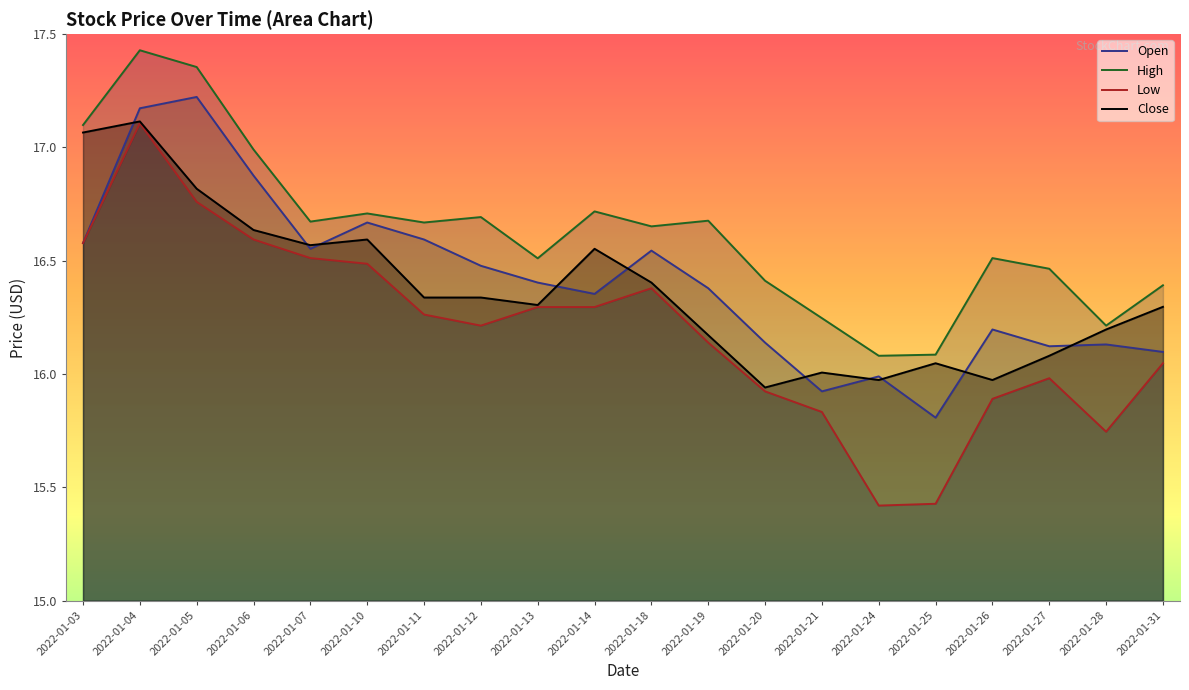

At which label does High reach its peak?

2022-01-04